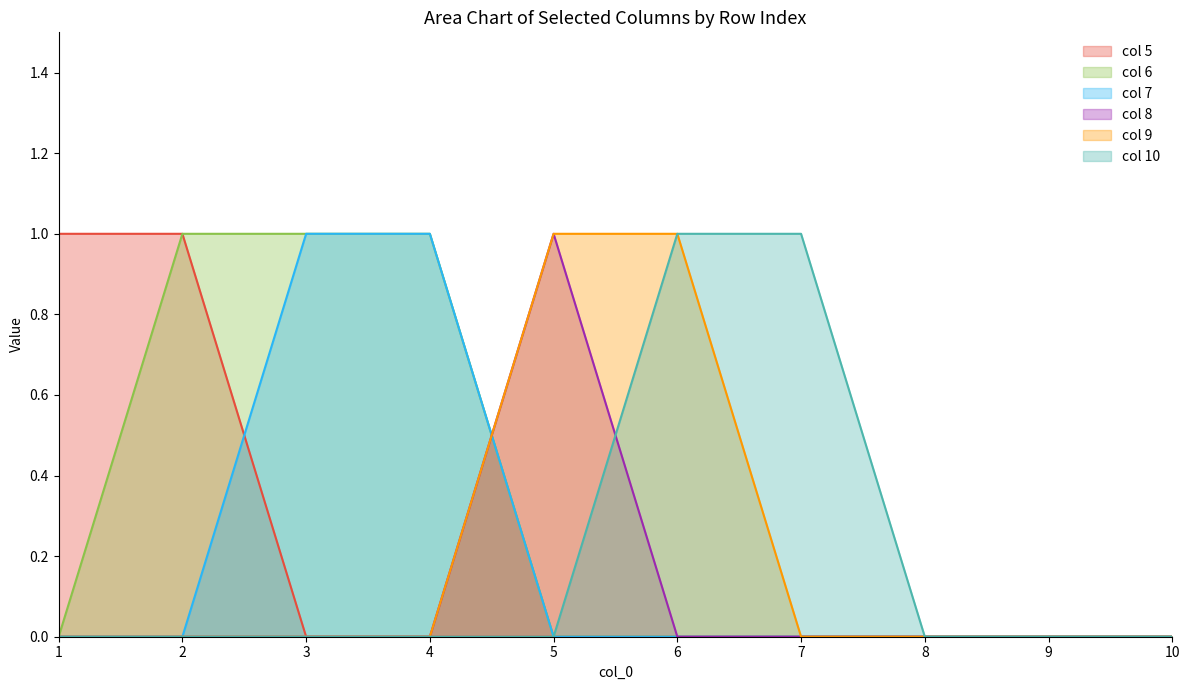

Which series has the largest range (max minus min)?

col 5